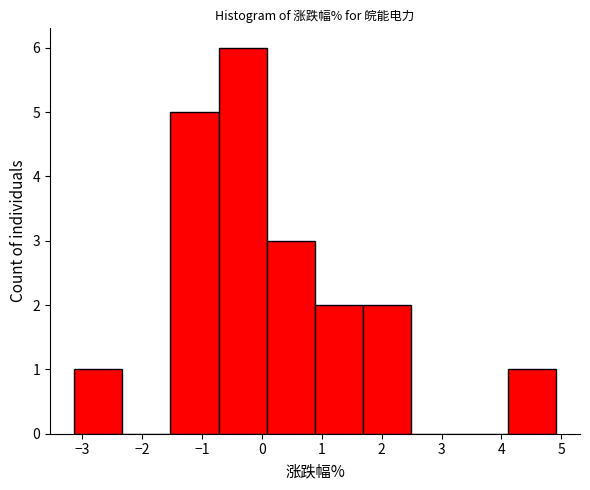

Reading left to right, list every bar in this chart as the range it spans on the x-axis followed by its height. Neither the bar edges nor the heights are printed on the chart, so give them approximately, as read against the axes.

-3.1 to -2.3: 1
-2.3 to -1.5: 0
-1.5 to -0.7: 5
-0.7 to 0.1: 6
0.1 to 0.9: 3
0.9 to 1.7: 2
1.7 to 2.5: 2
2.5 to 3.3: 0
3.3 to 4.1: 0
4.1 to 4.9: 1